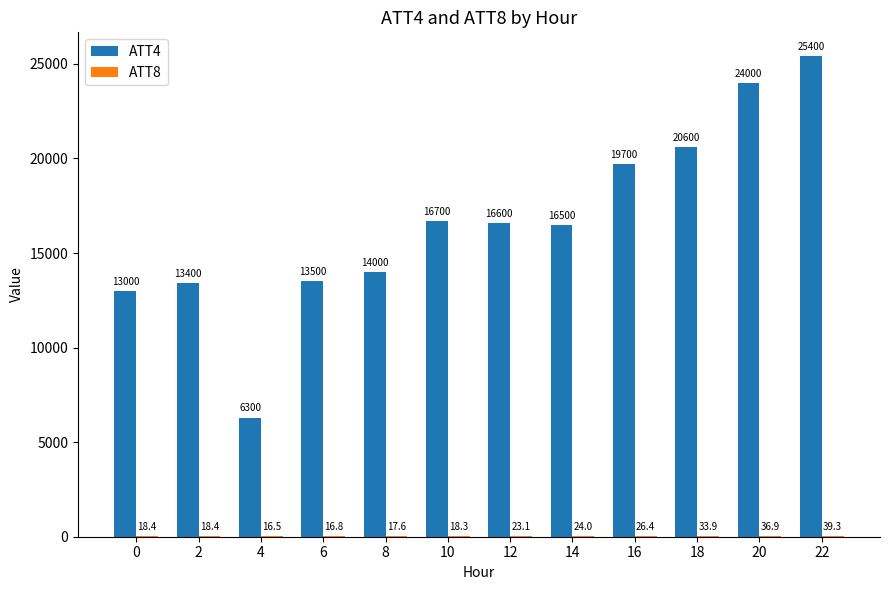

Which category has the highest value in the ATT4 series?

22